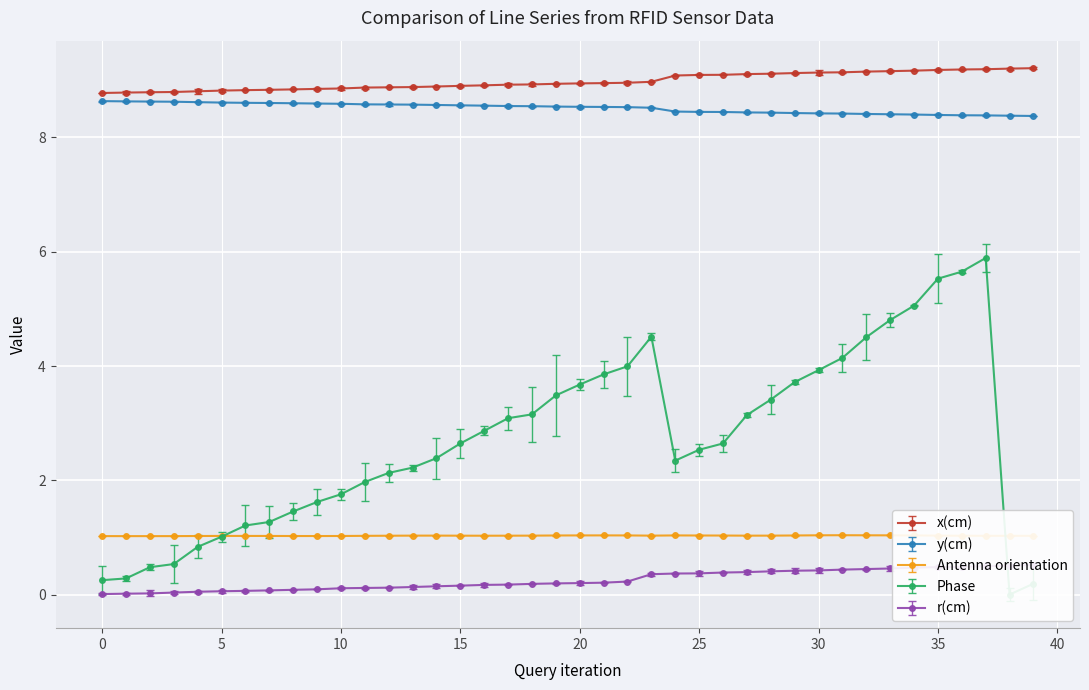

True or false: y(cm) and Antenna orientation cross at least once.

False